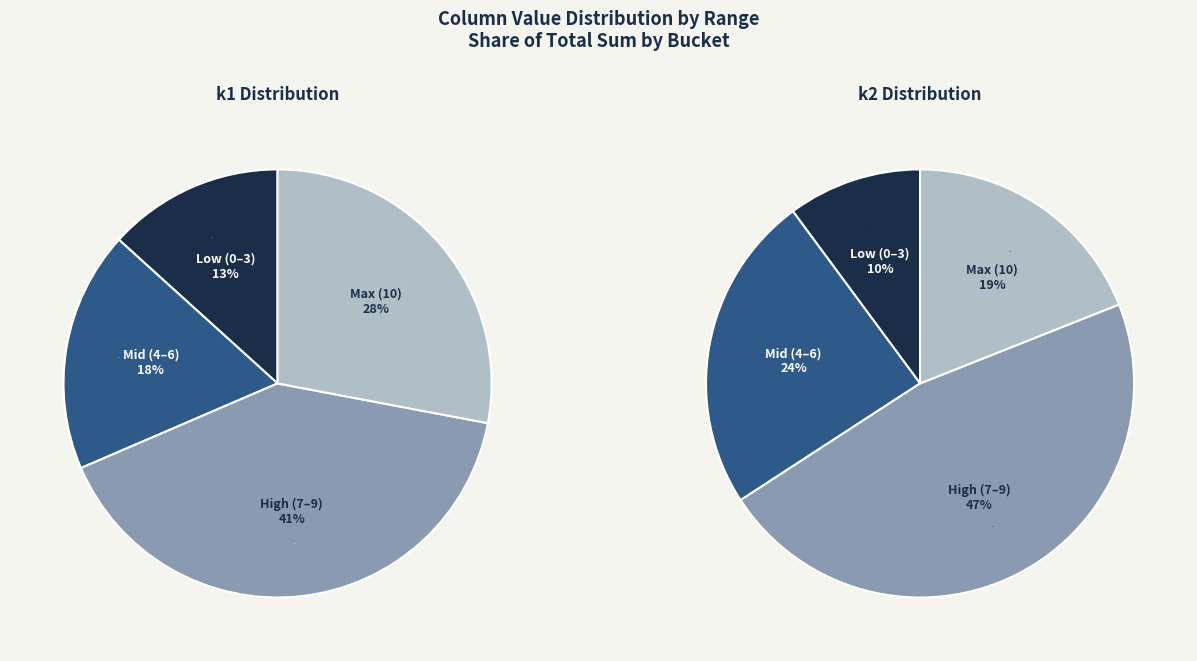

Which series has the largest range (max minus min)?

k1_sums